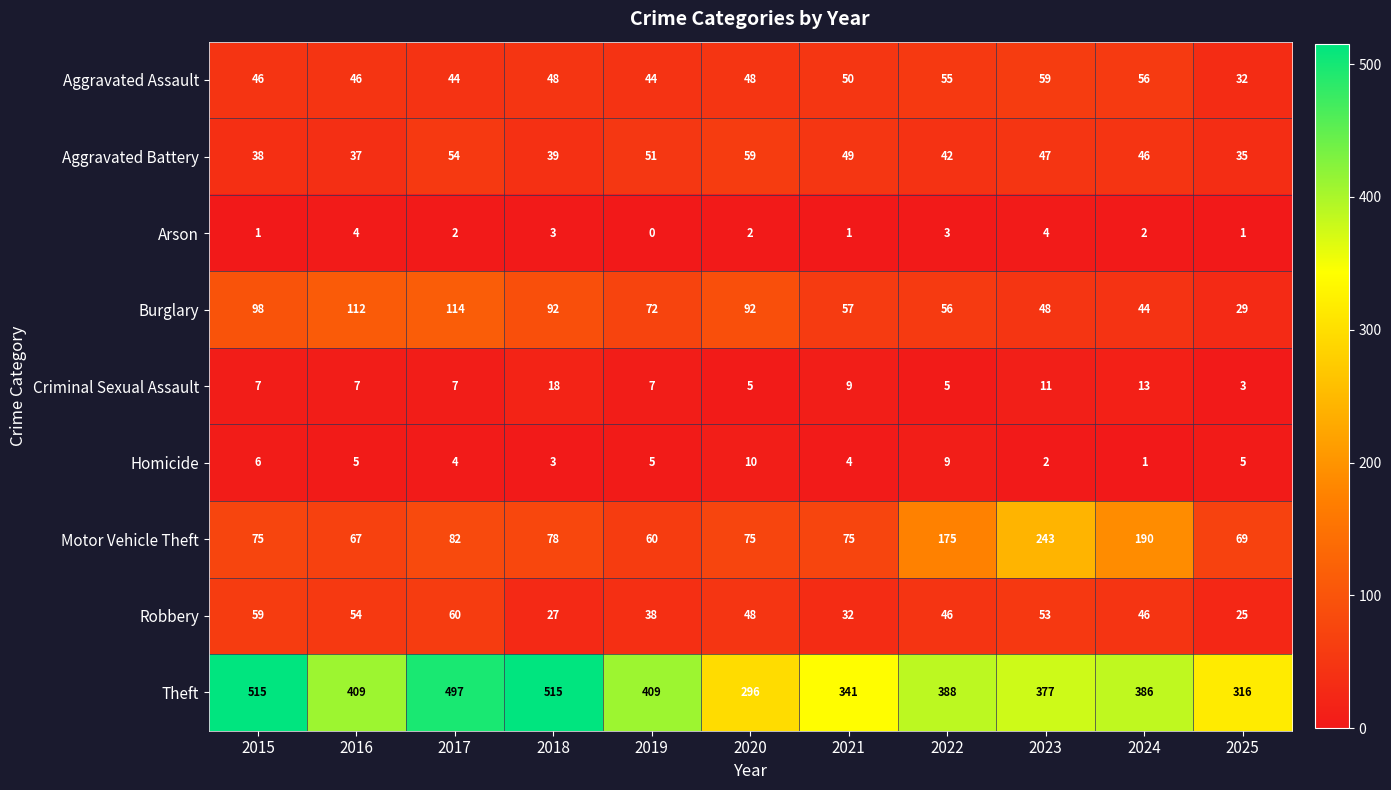

Between 2017 and 2025, which series saw the biggest shift?

Theft